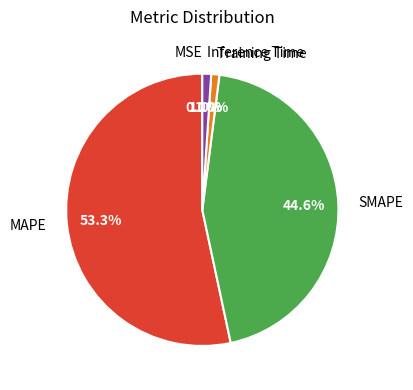

To the nearest percent, what is the average slice percentage?

20%